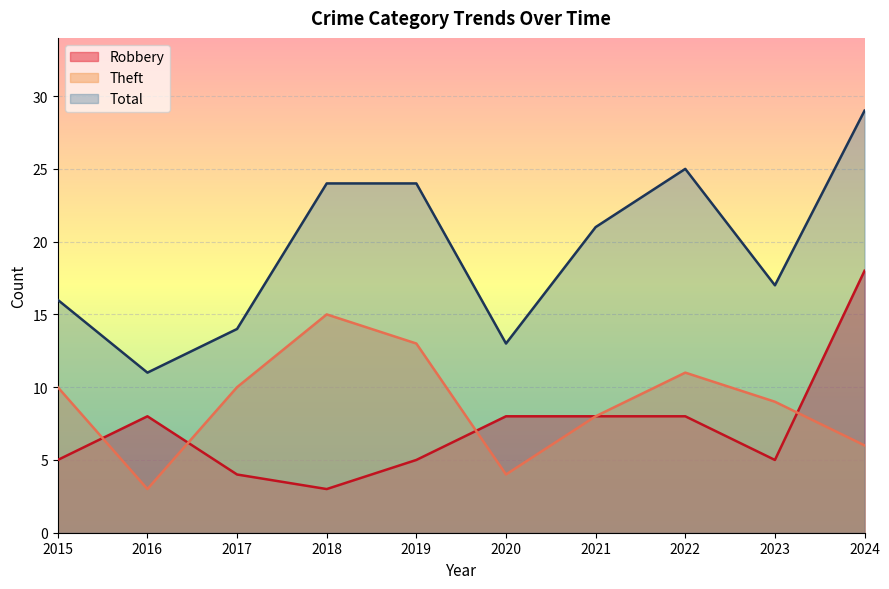

How many interior local valleys does the Theft series have?

2